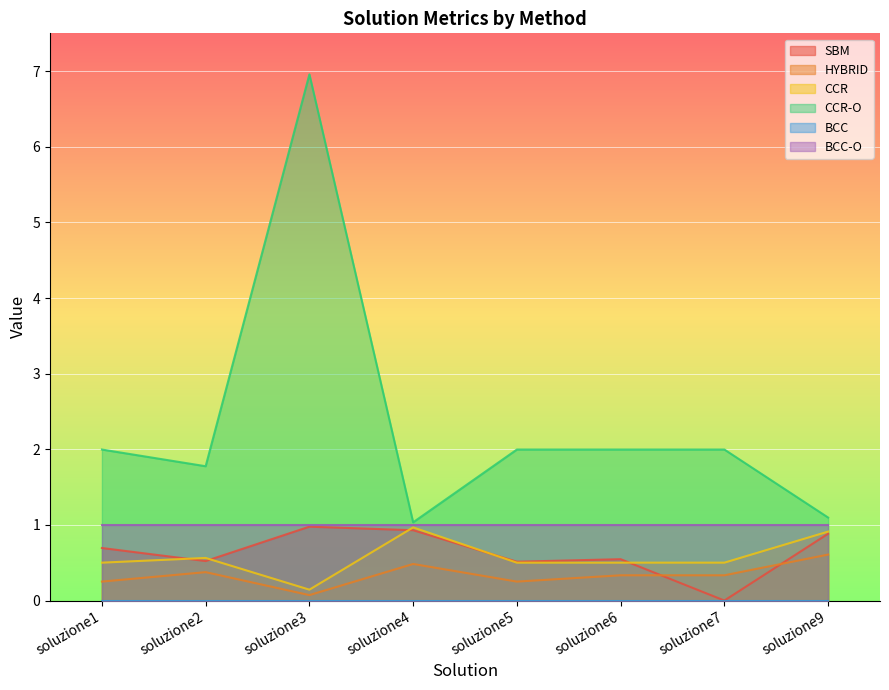

Which series ends up on top after the final intersection of SBM and CCR?

CCR